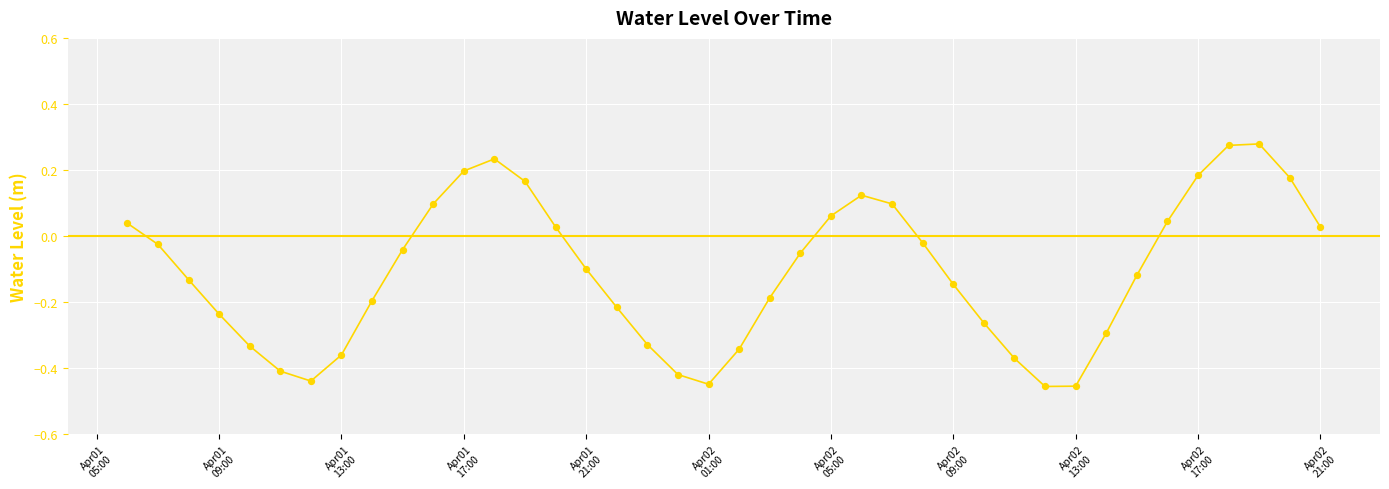

What is the difference between the maximum and minimum values?

0.7